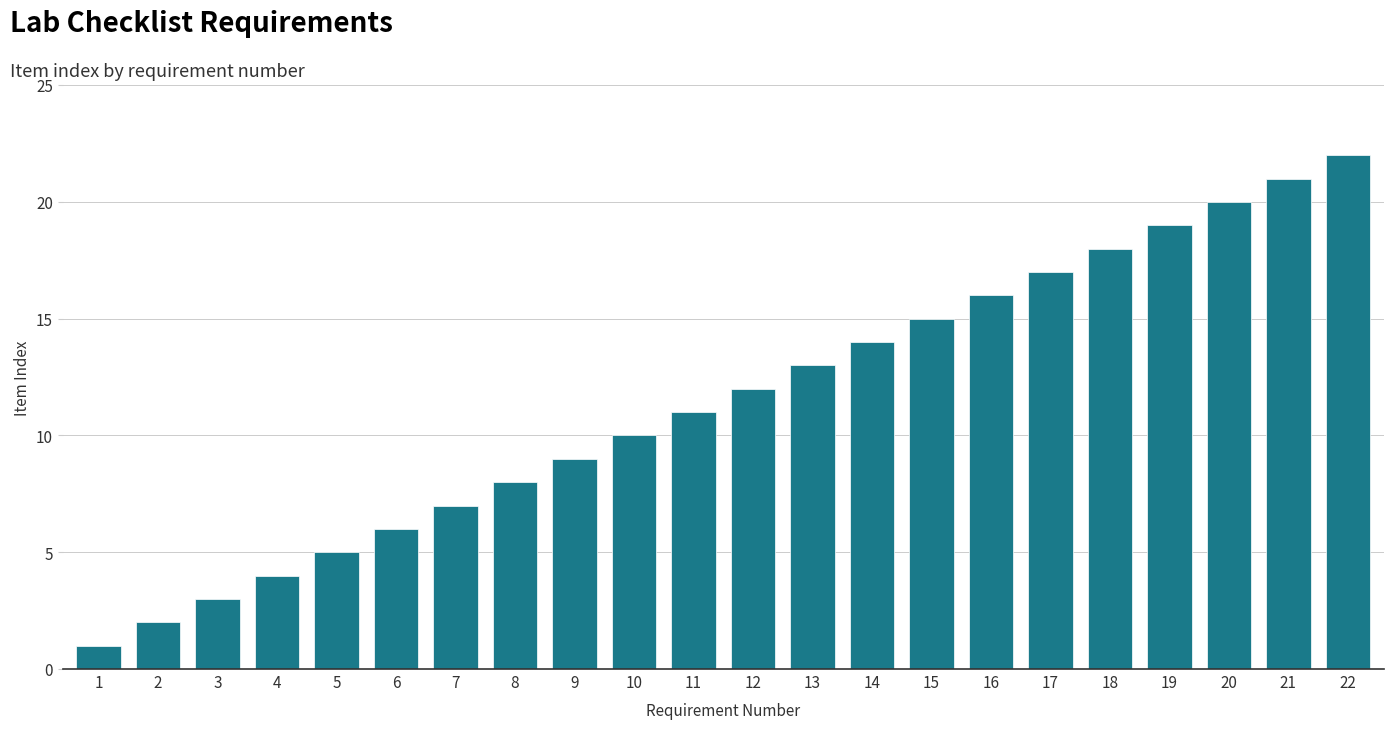

Rank the categories by value from highest to lowest.

22, 21, 20, 19, 18, 17, 16, 15, 14, 13, 12, 11, 10, 9, 8, 7, 6, 5, 4, 3, 2, 1